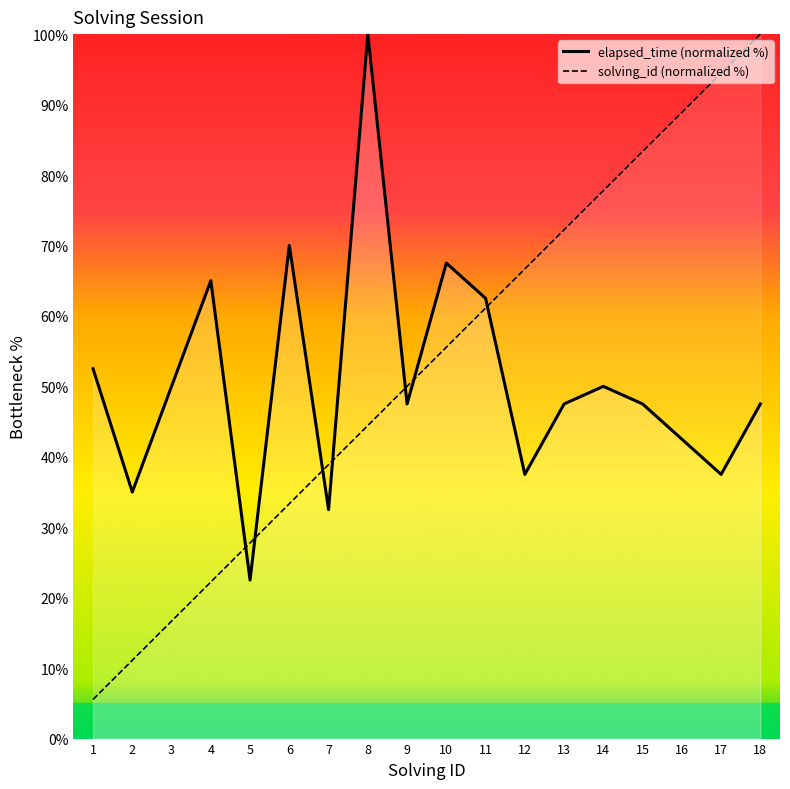

How many data points in elapsed_time (normalized %) are less than 47?

6